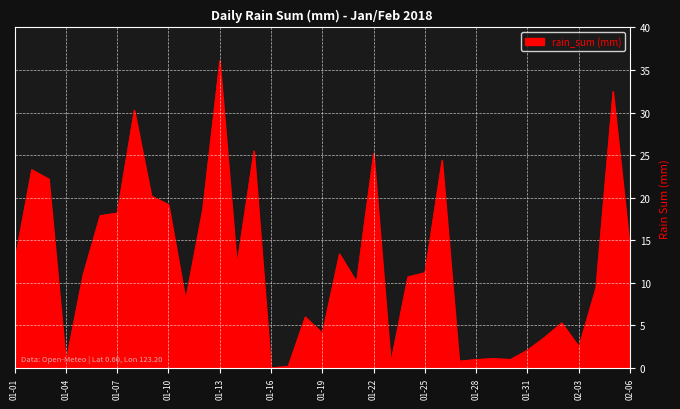

What is the maximum value shown in the chart?

36.1